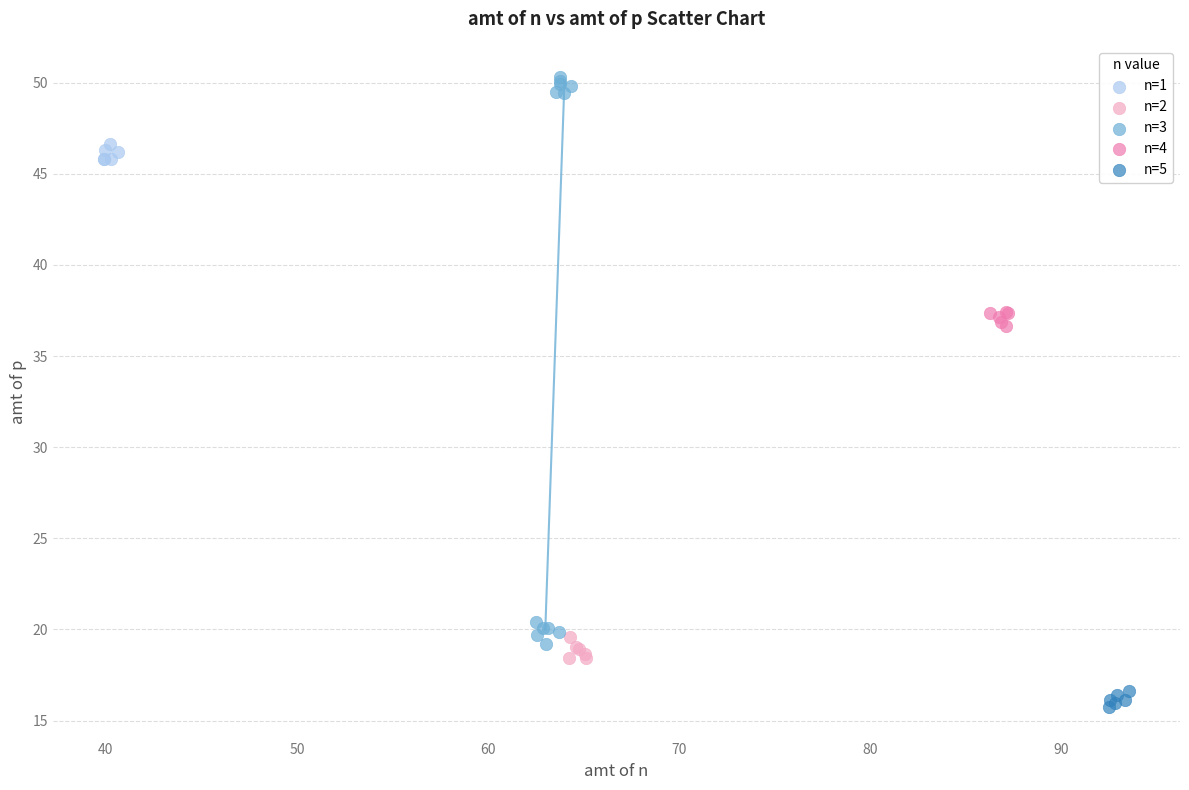

Which series contains the highest Y value?

n=3